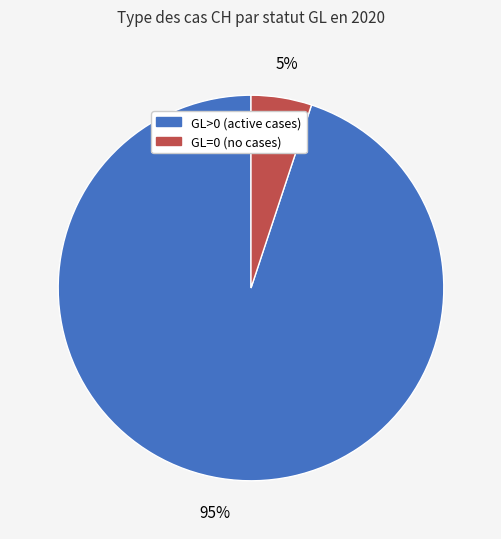

To the nearest percent, what is the average slice percentage?

50%